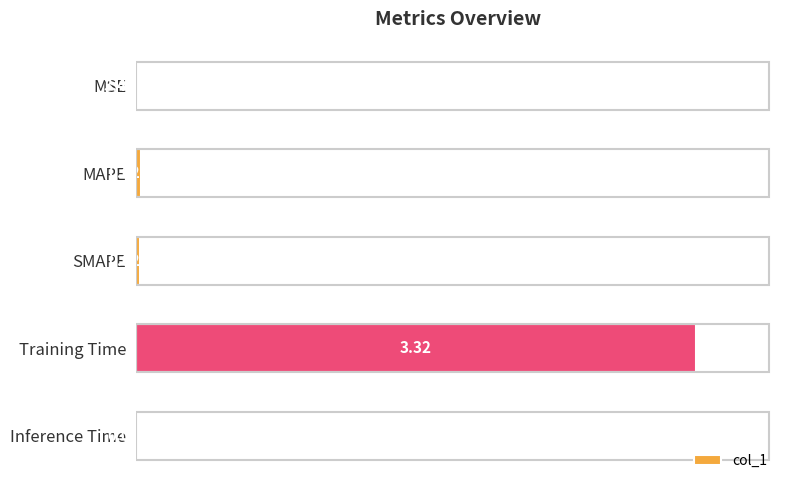

Which category has the highest value across all series?

Training Time